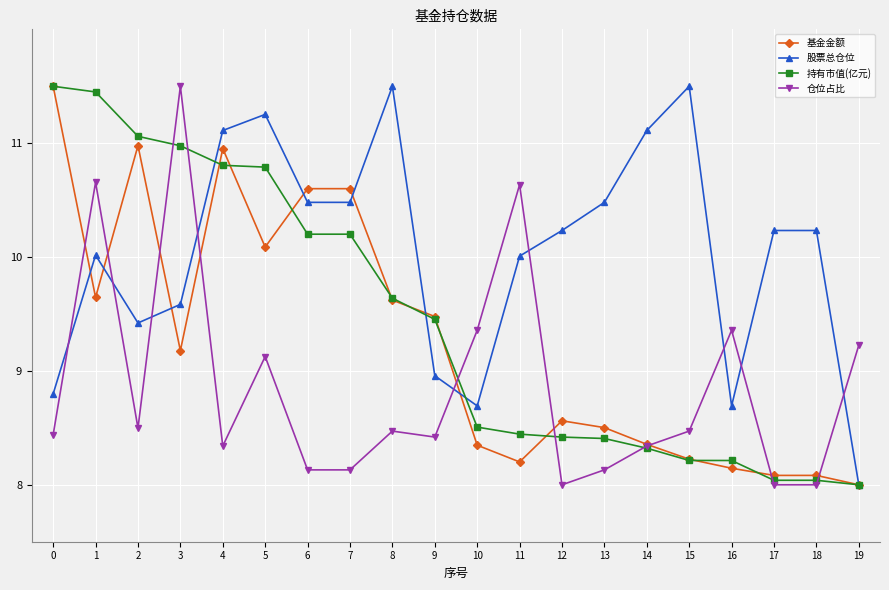

Rank the series by their average value, from lowest to highest.

仓位占比, 基金金额, 持有市值(亿元), 股票总仓位